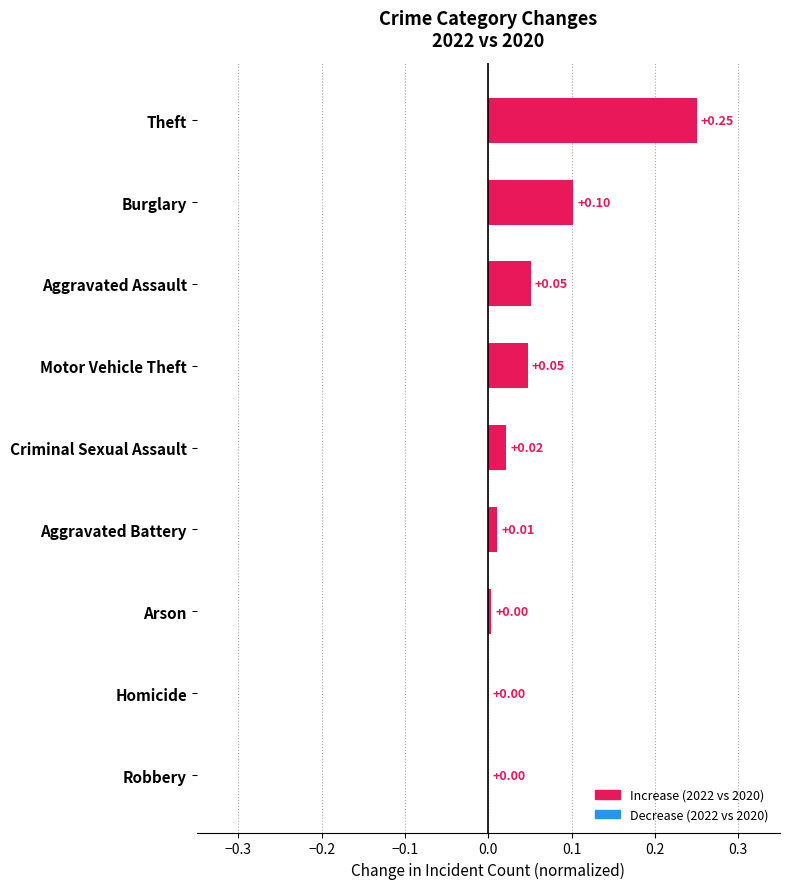

Which has a higher value, Theft or Aggravated Battery?

Theft